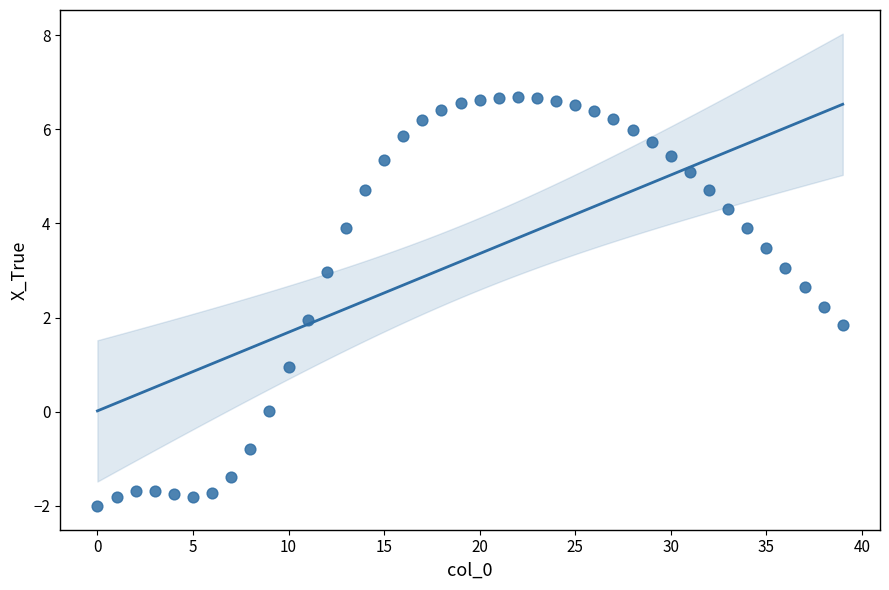

What is the range of Y values (max minus min)?

8.7